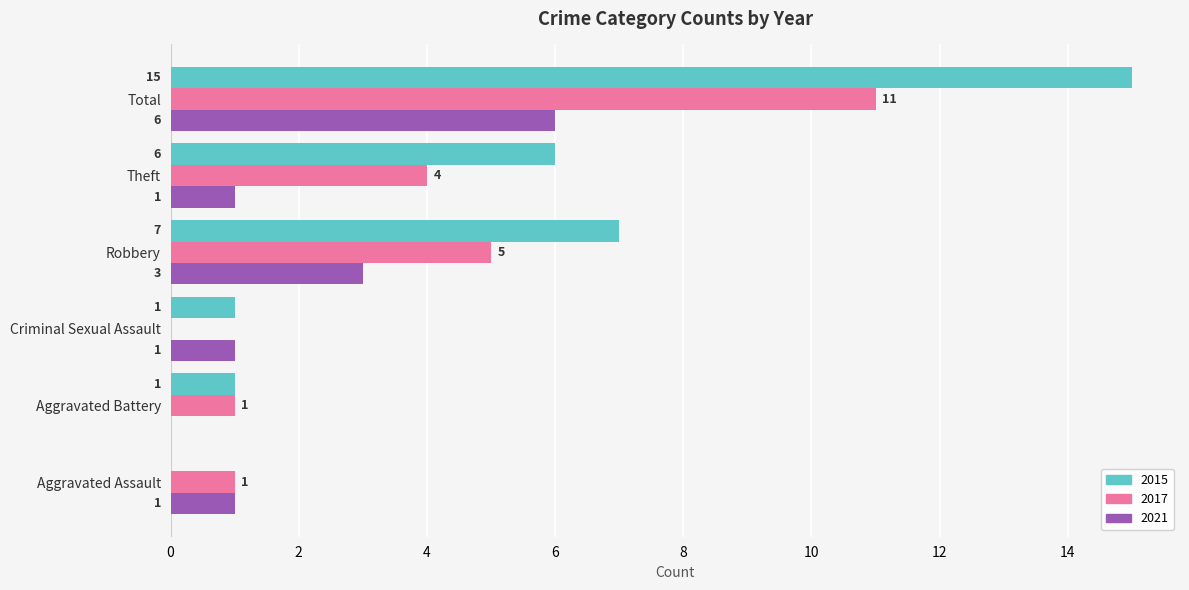

How many positive values does the 2015 series have?

5